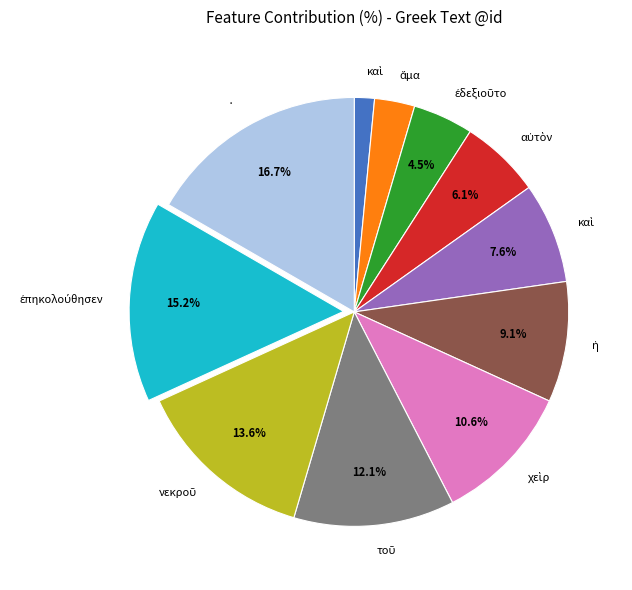

Does any single category account for the majority?

No